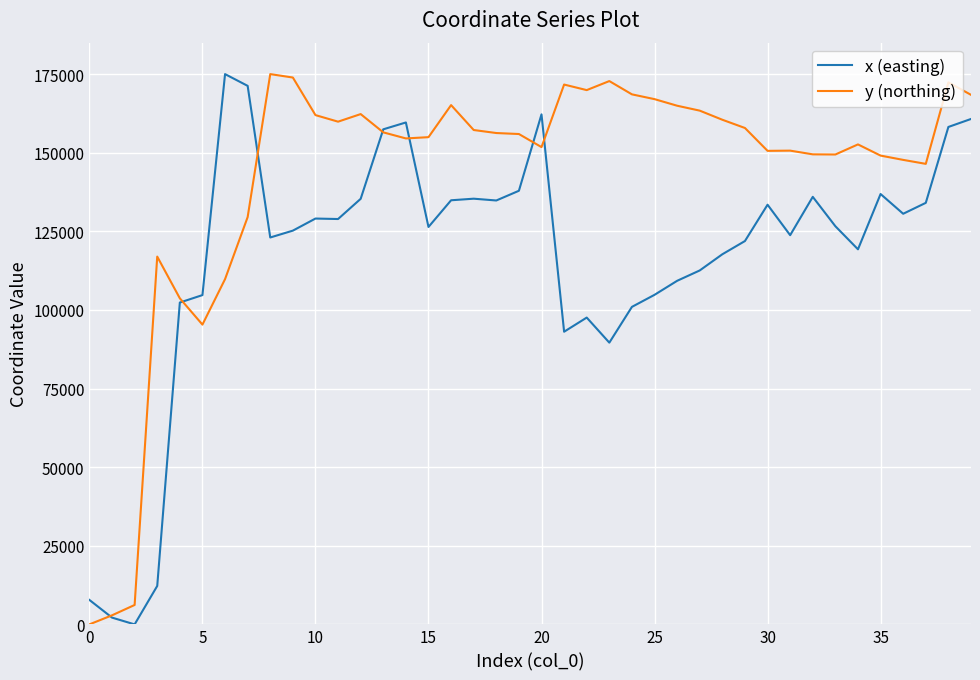

List the series in order of their overall mean, highest first.

y (northing), x (easting)